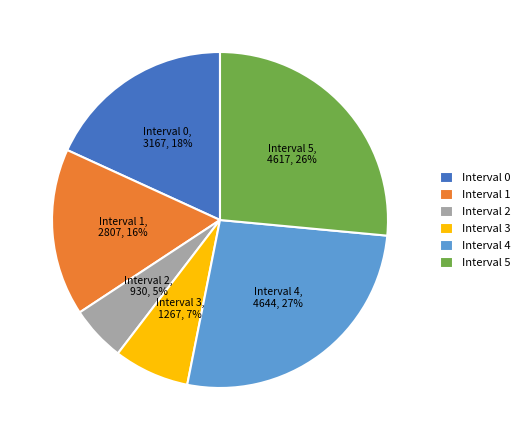

Combined, do Interval 1 and Interval 4 account for over 50%?

No